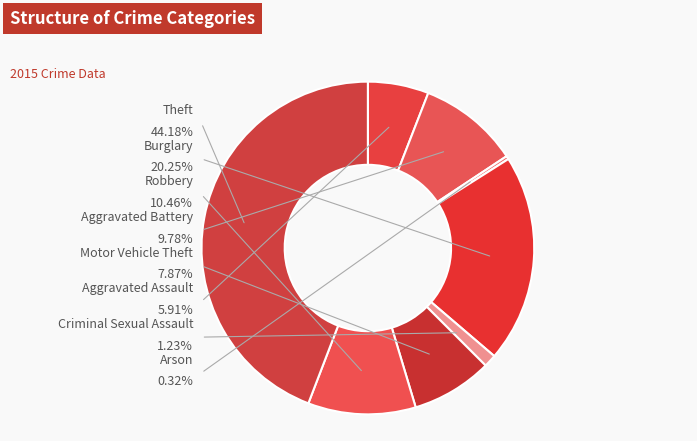

Count the number of slices in the pie.

8